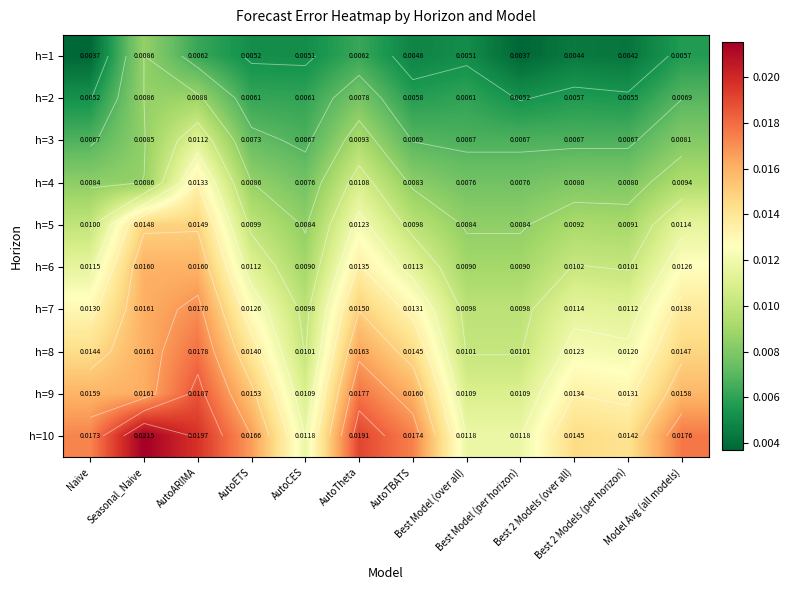

Count the h=7 values in the range 0 to 1.

12